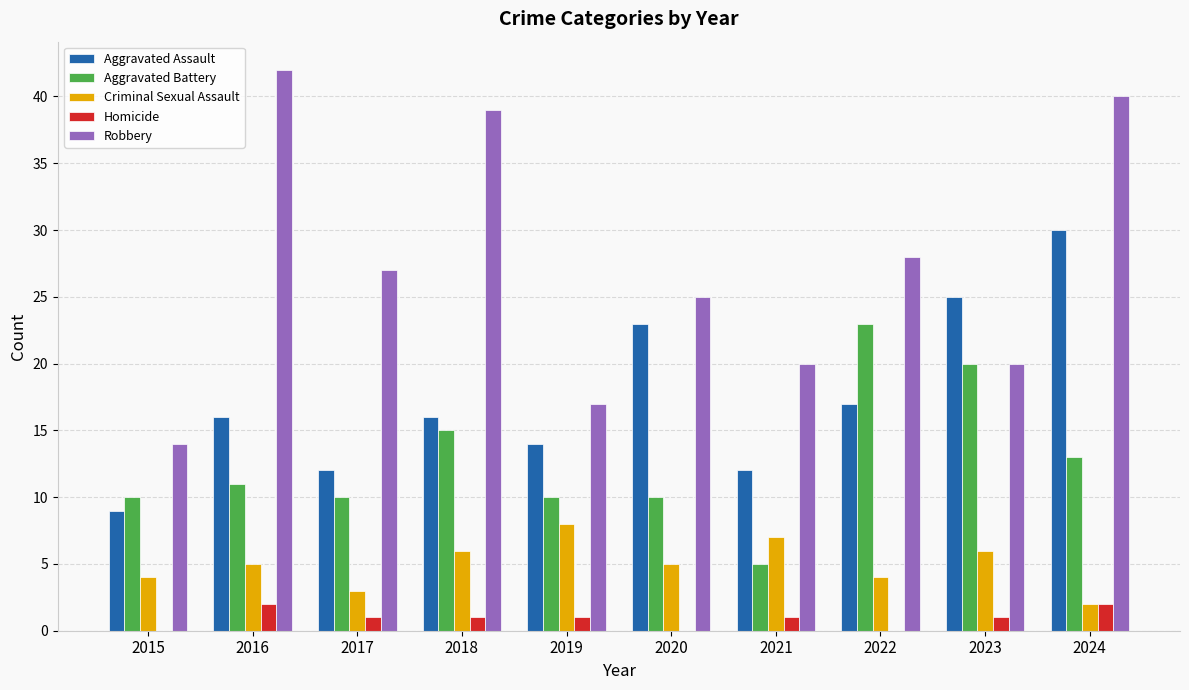

Which series changed the most between 2020 and 2023?

Aggravated Battery